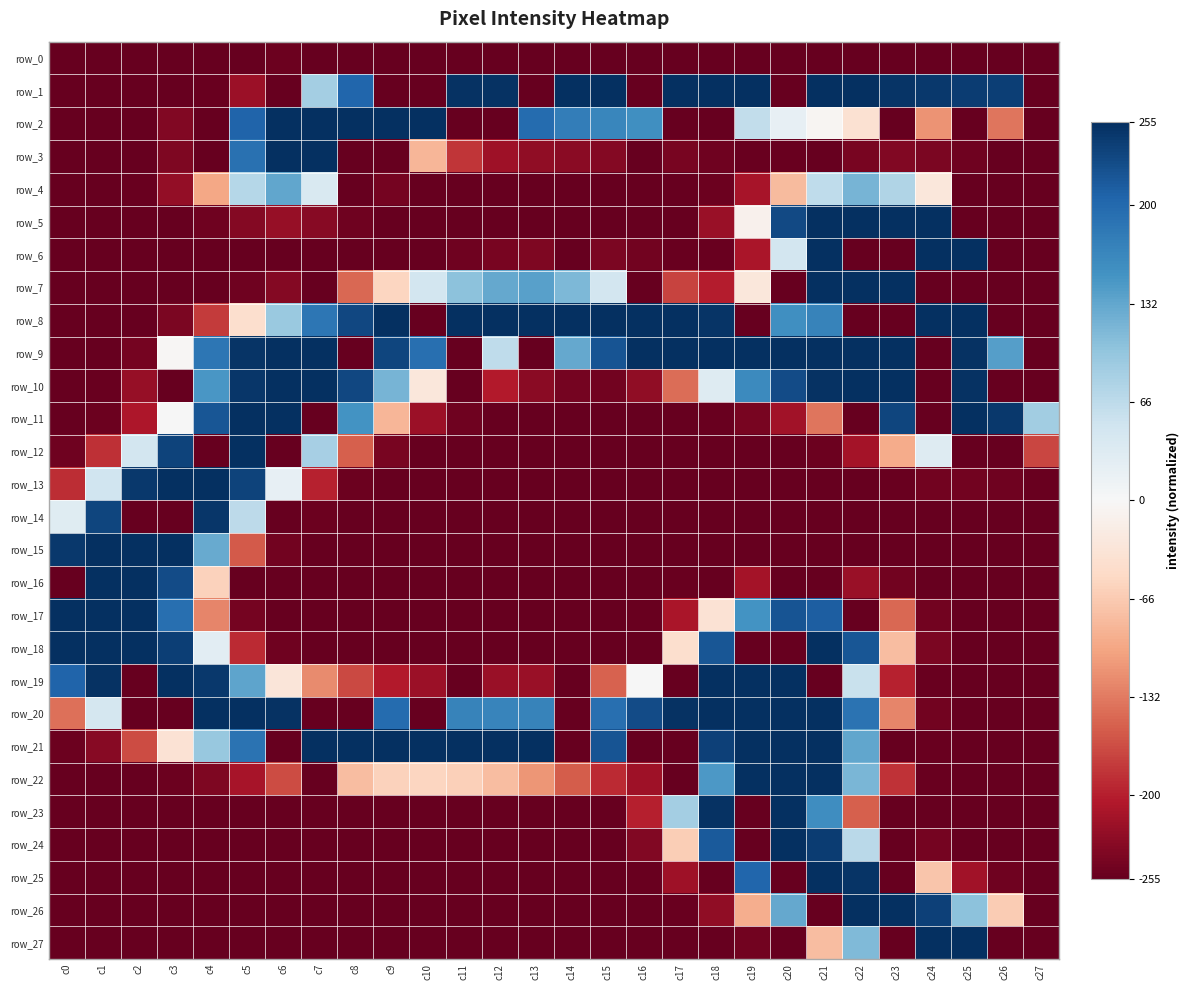

Which series changed the most between c17 and c25?

row_11